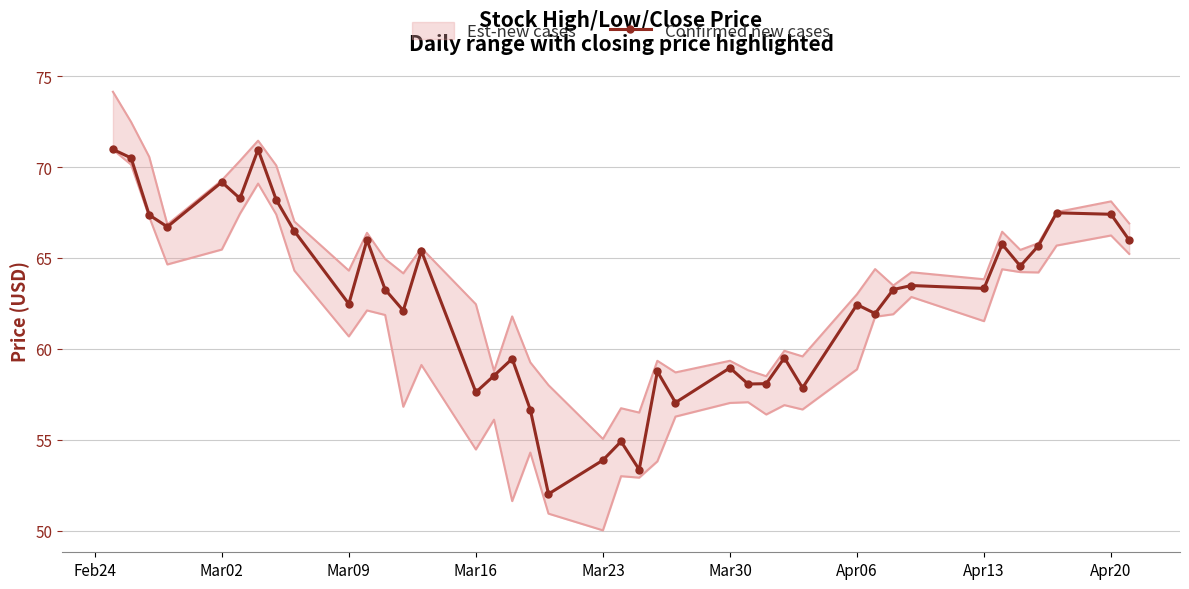

What is the value of the 5th point from the left?

69.2